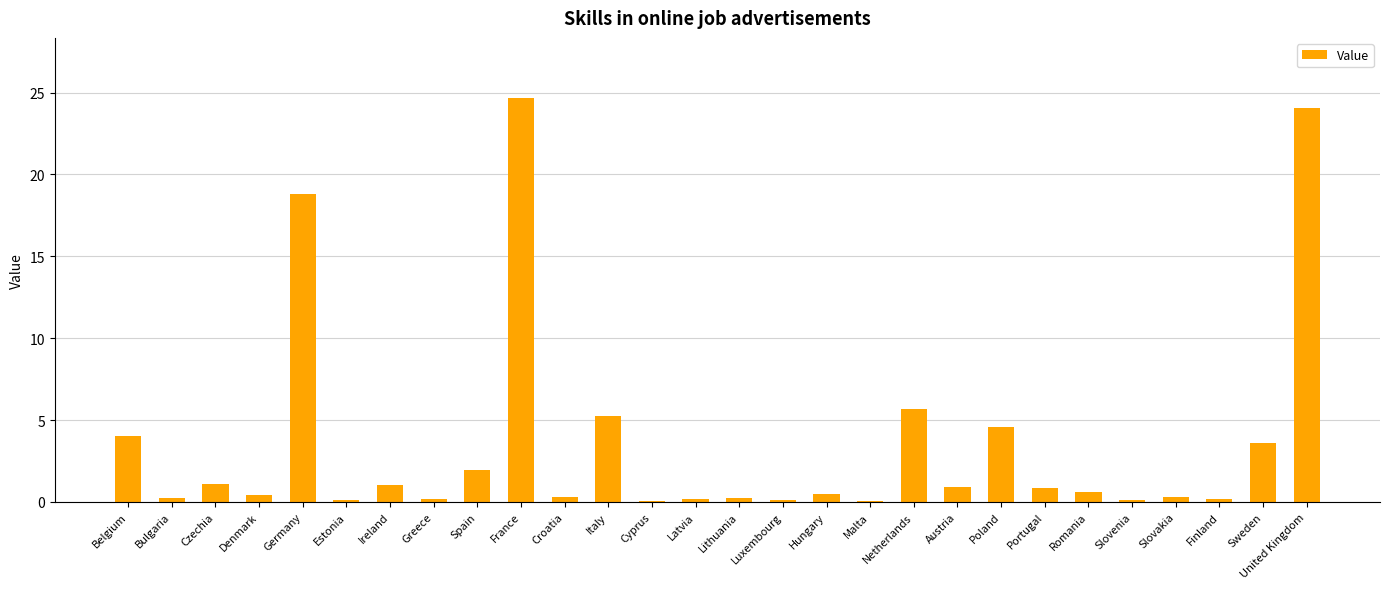

The value at Poland is 4.6. True or false?

True